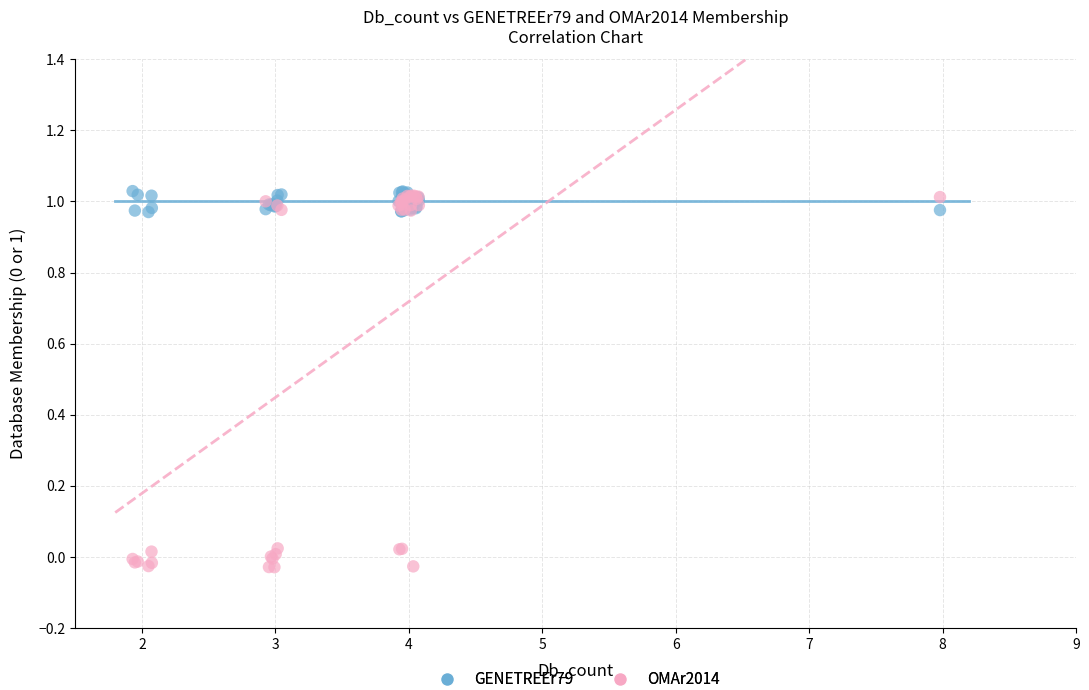

Which series contains the highest Y value?

GENETREEr79